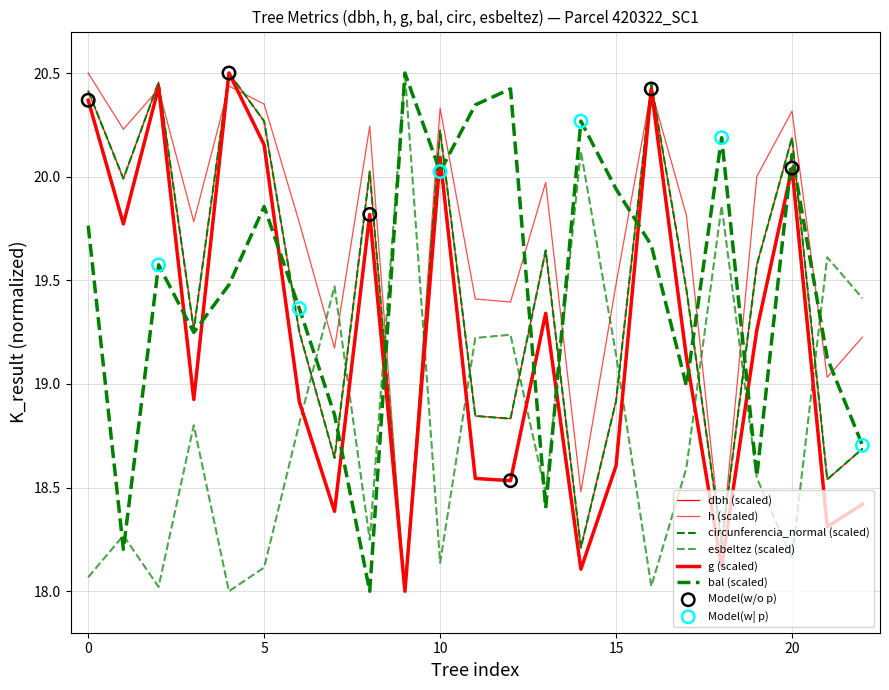

At how many categories does at least one series exceed 19?

23